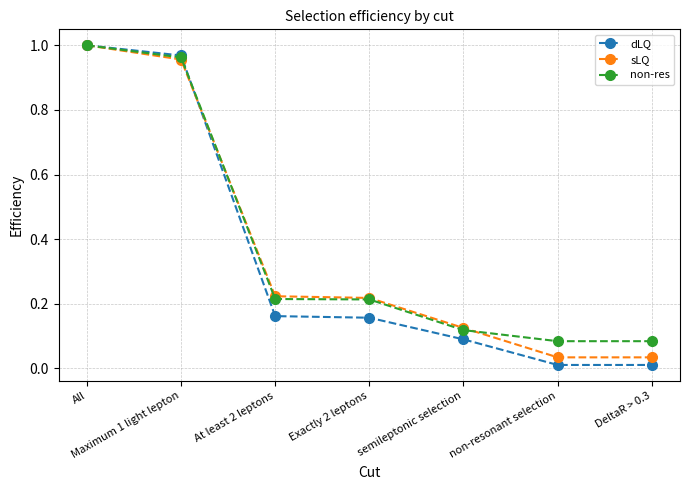

After their last crossing, which series has the higher values: non-res or sLQ?

non-res